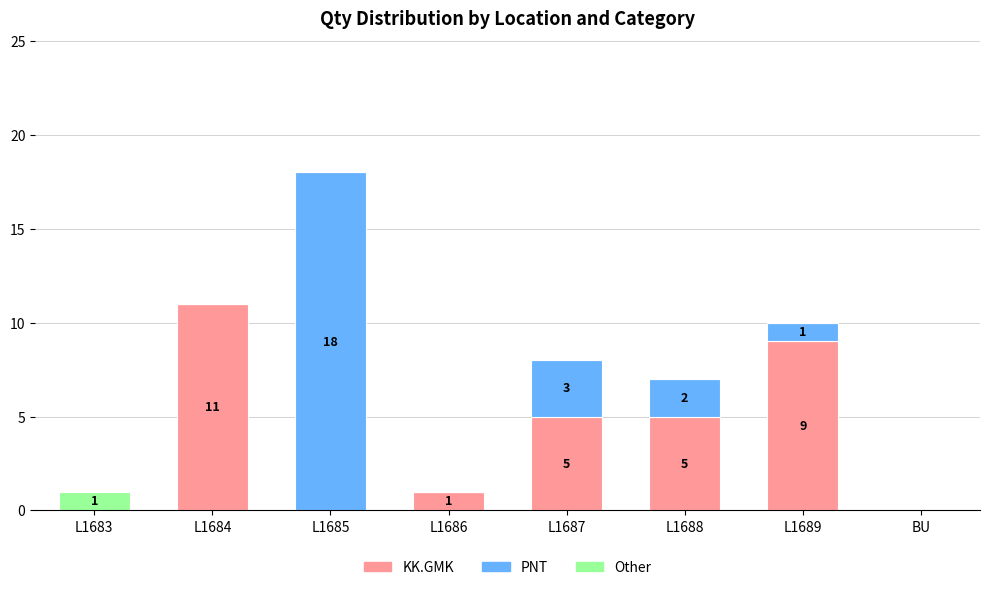

Is it true that KK.GMK equals 8 at L1687?

False